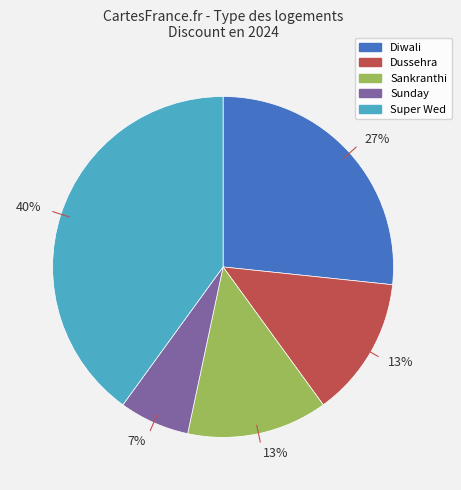

To the nearest percent, what is the average slice percentage?

20%